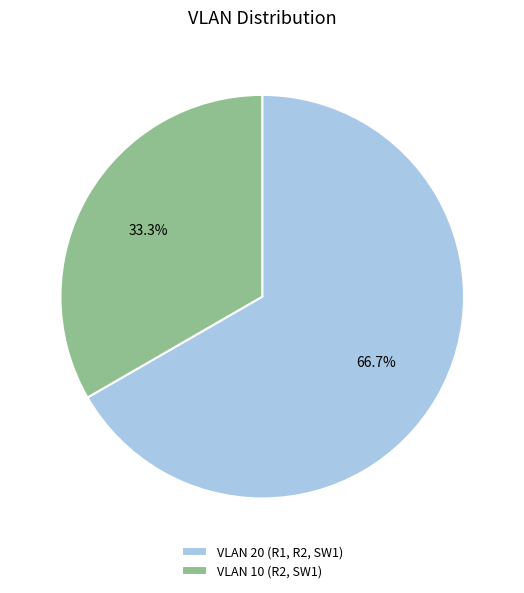

To the nearest percent, what percentage of the pie is VLAN 20 (R1, R2, SW1)?

67%